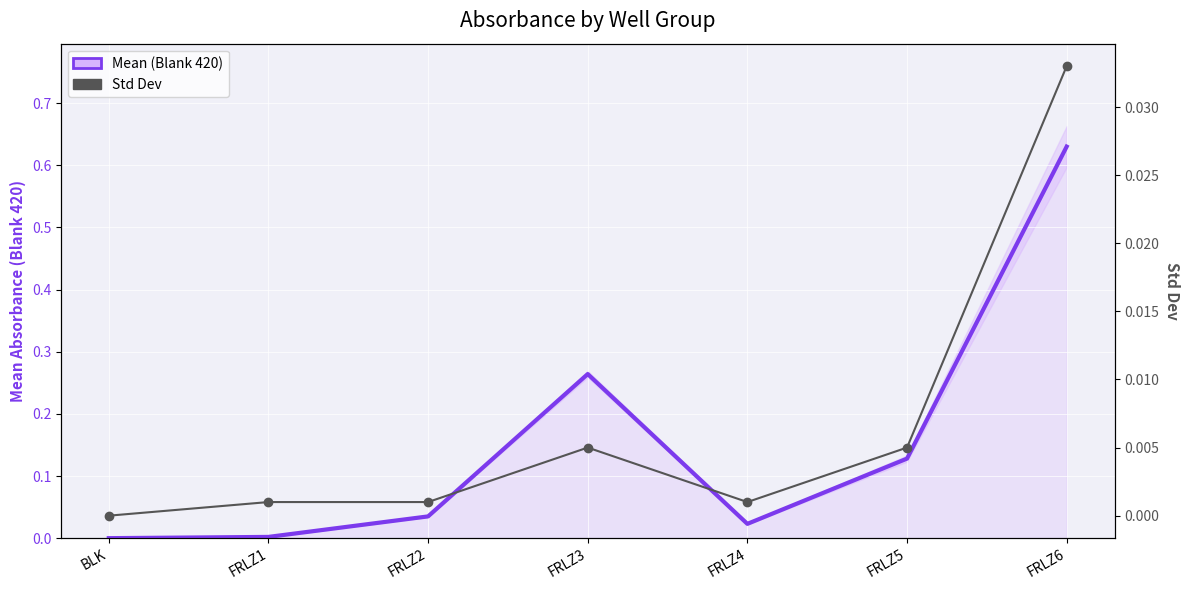

Reading left to right, list all the values displayed in this chart.

Mean (Blank 420): BLK=0.0	FRLZ1=0.0	FRLZ2=0.0	FRLZ3=0.3	FRLZ4=0.0	FRLZ5=0.1	FRLZ6=0.6
Std Dev: BLK=0.0	FRLZ1=0.0	FRLZ2=0.0	FRLZ3=0.0	FRLZ4=0.0	FRLZ5=0.0	FRLZ6=0.0